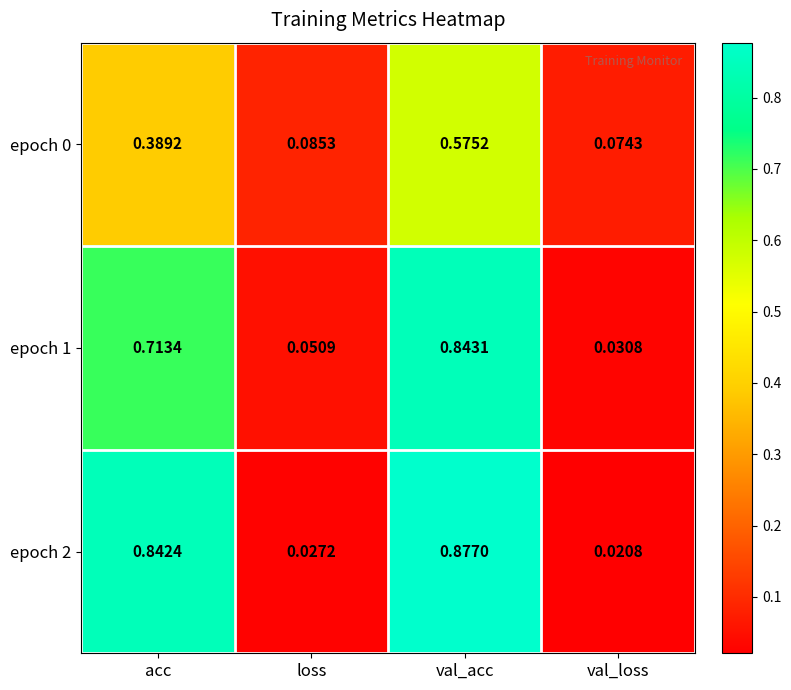

Where is epoch 0 nearest to the value 0?

val_loss